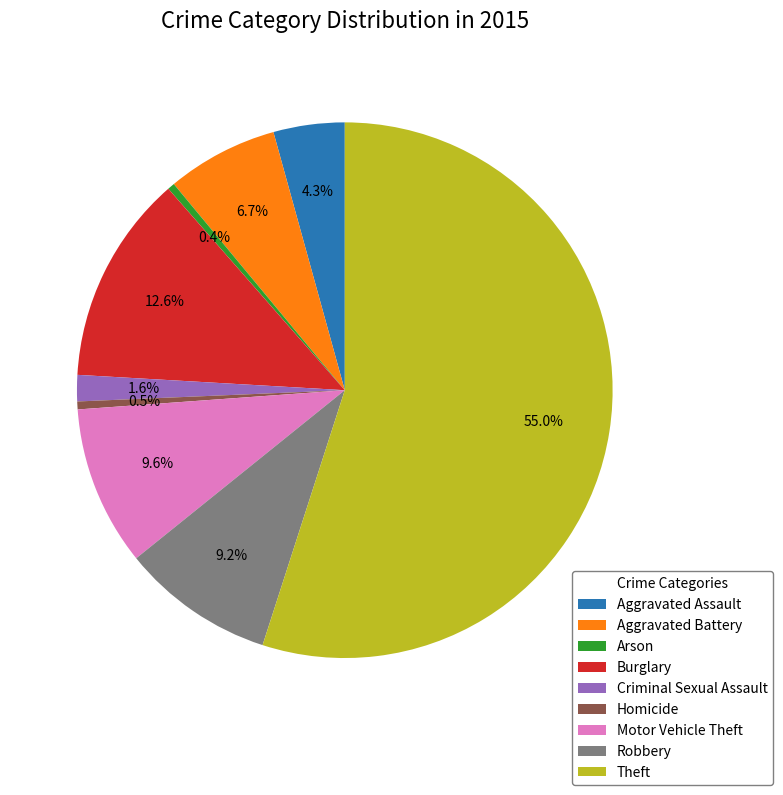

To the nearest percent, what is the difference between the largest and smallest slice percentages?

55%